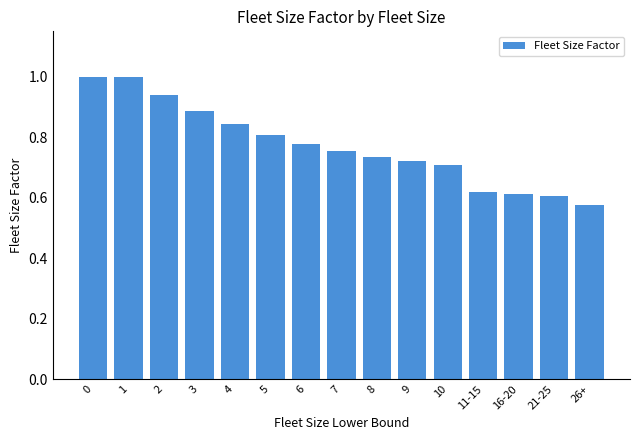

What is the sum of the values at 10 and 8?

1.4